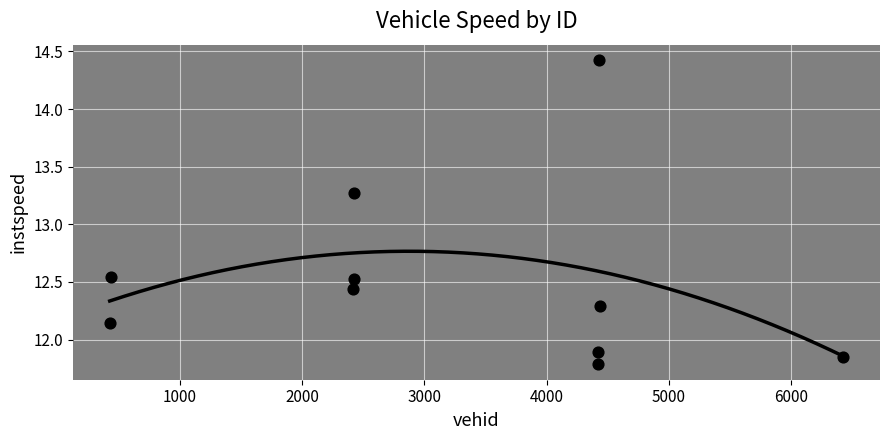

What is the range of Y values (max minus min)?

2.6